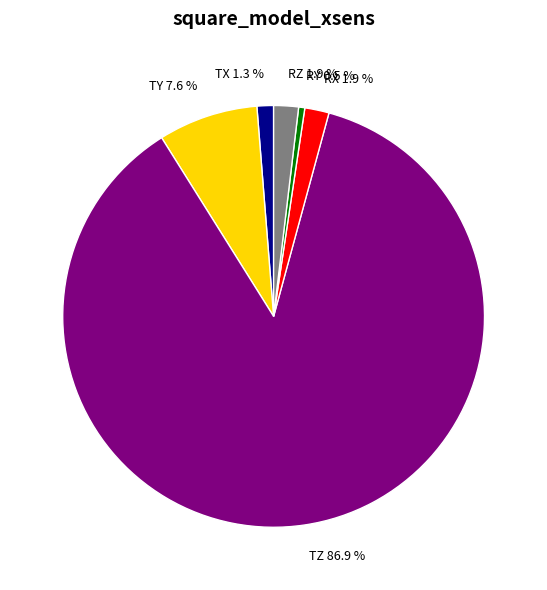

What is the ratio of the value at RY to the value at TX?

0.4